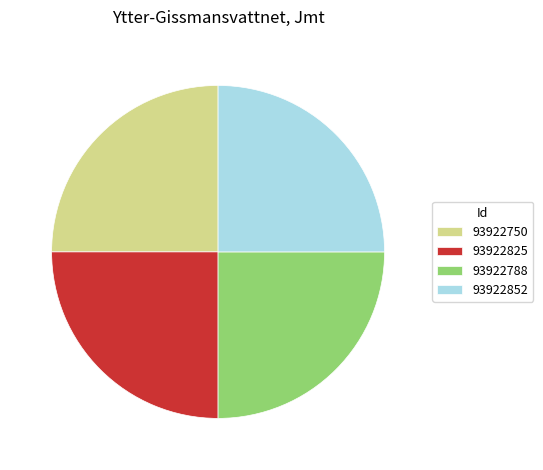

The 93922750 slice represents 10% of the pie. True or false?

False